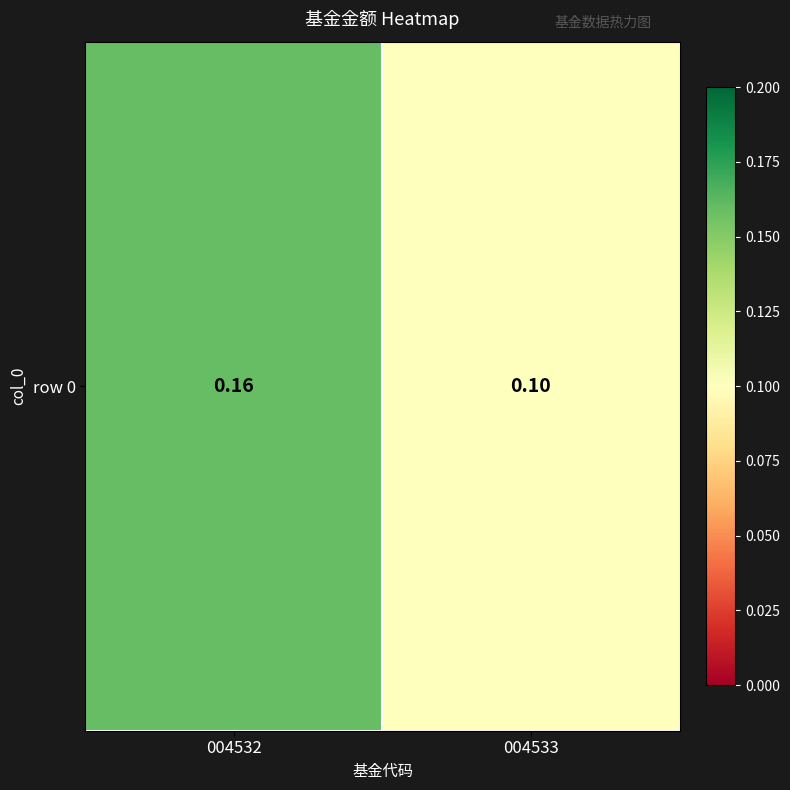

Reading left to right, transcribe all the data shown in this chart.

0.2	0.1